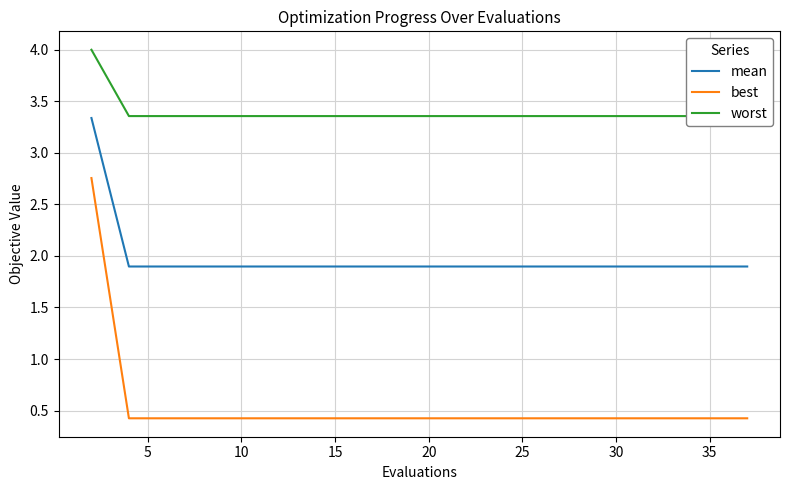

Rank the categories by worst value from highest to lowest.

0, 5, 10, 15, 20, 25, 30, 35, 40, 9, 10, 11, 12, 13, 14, 15, 16, 17, 18, 19